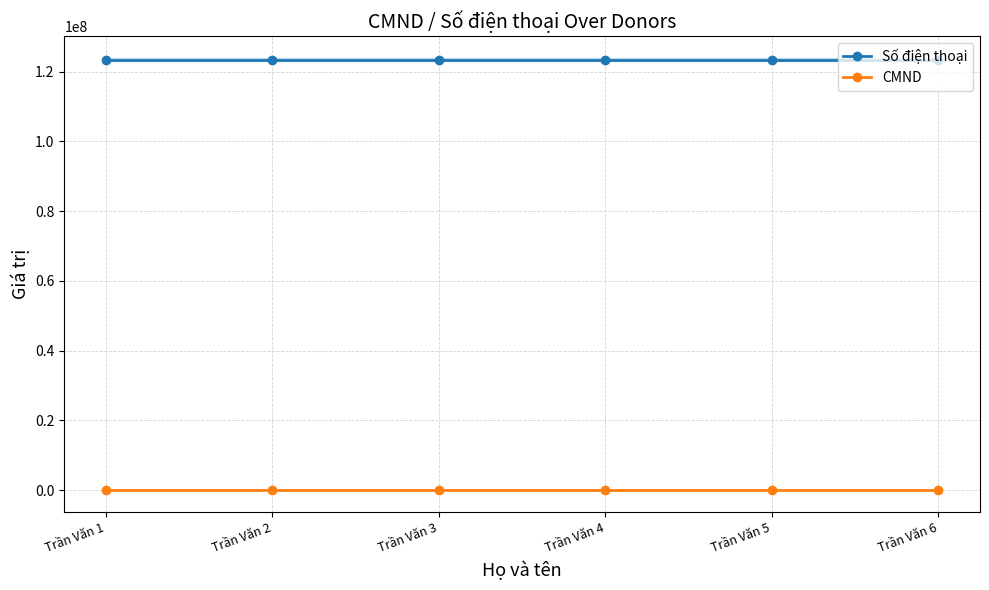

Rank the categories by Số điện thoại value from lowest to highest.

Trần Văn 1, Trần Văn 2, Trần Văn 3, Trần Văn 4, Trần Văn 5, Trần Văn 6